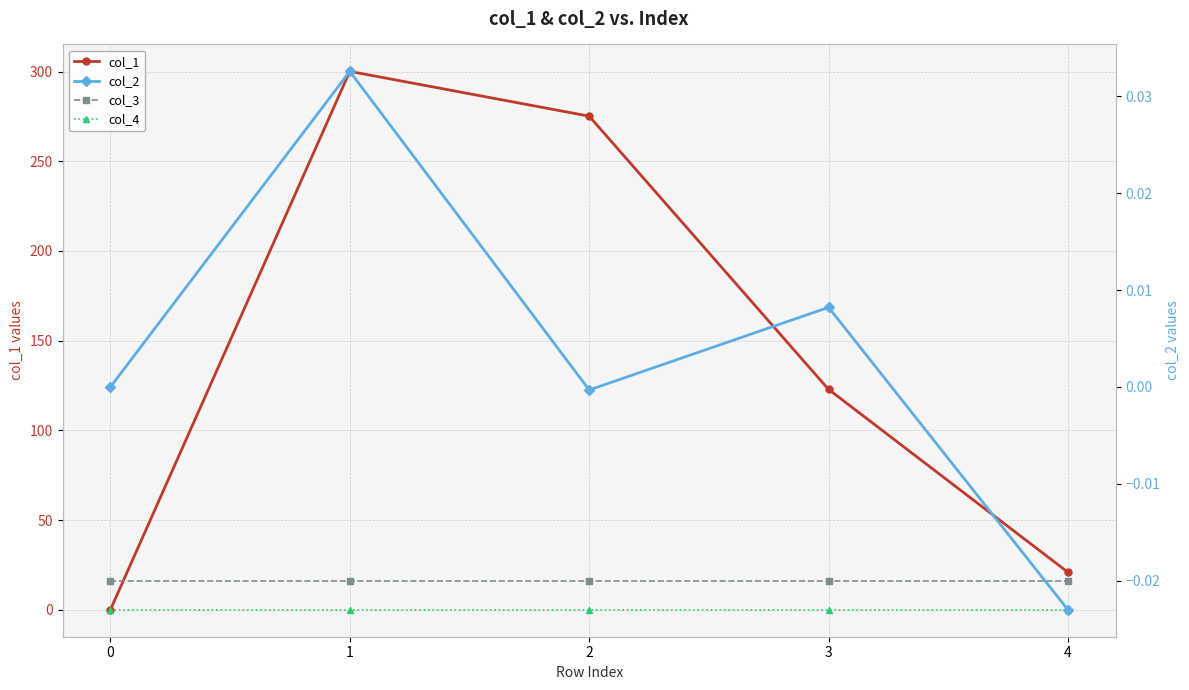

True or false: col_4 and col_1 intersect in this chart.

False